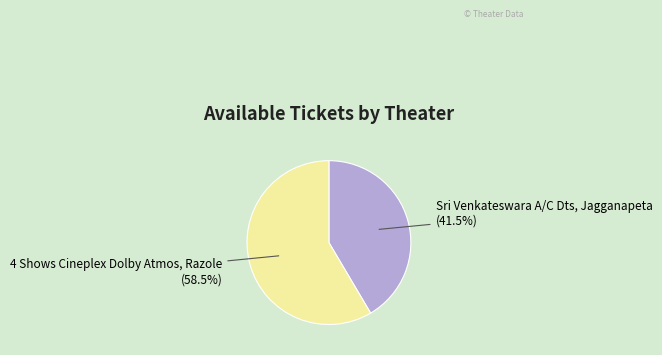

Rank the categories by value from lowest to highest.

Sri Venkateswara A/C Dts, Jagganapeta, 4 Shows Cineplex Dolby Atmos, Razole